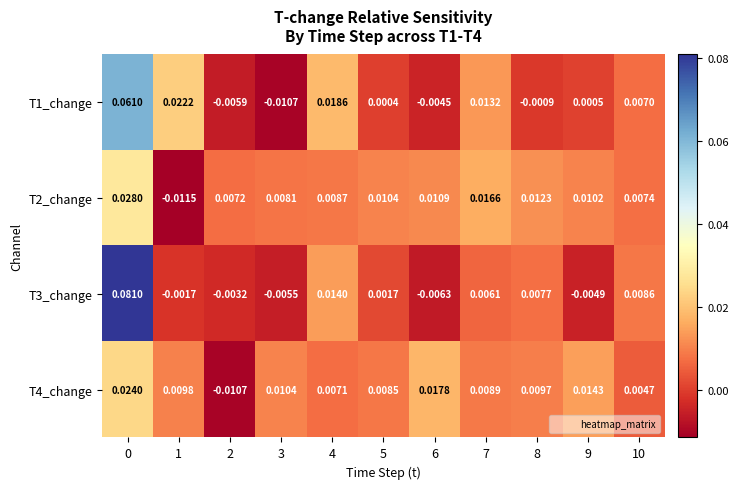

Is the value of T2_change at 2 greater than the value of T1_change at 6?

Yes